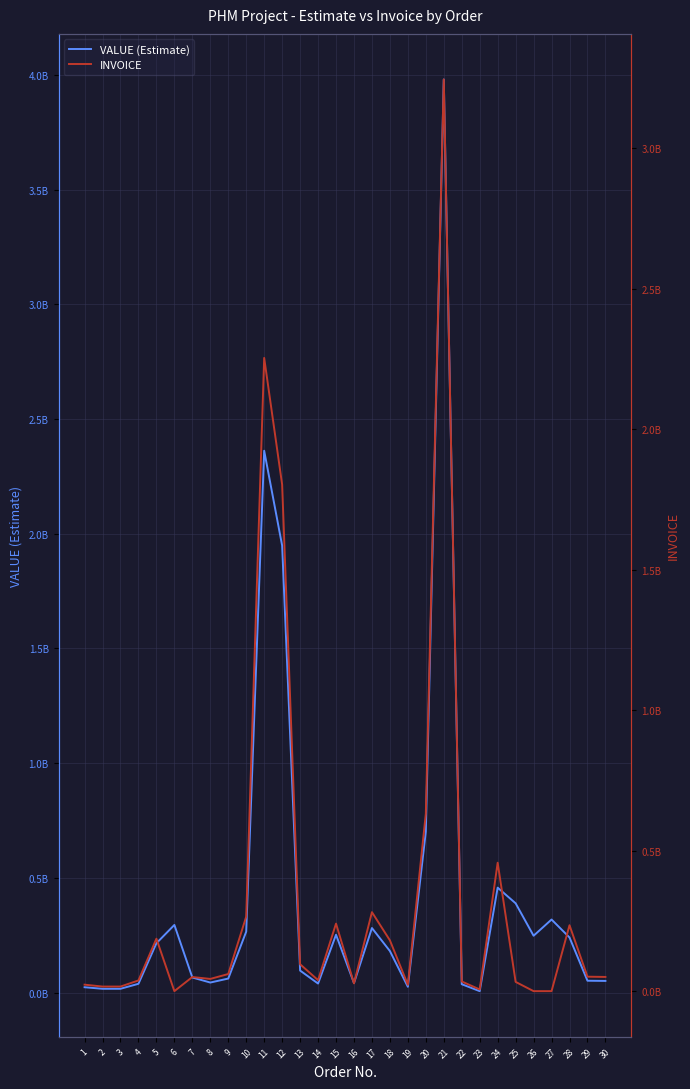

What is the value of the INVOICE point at the 13th from the left?

95708777.4